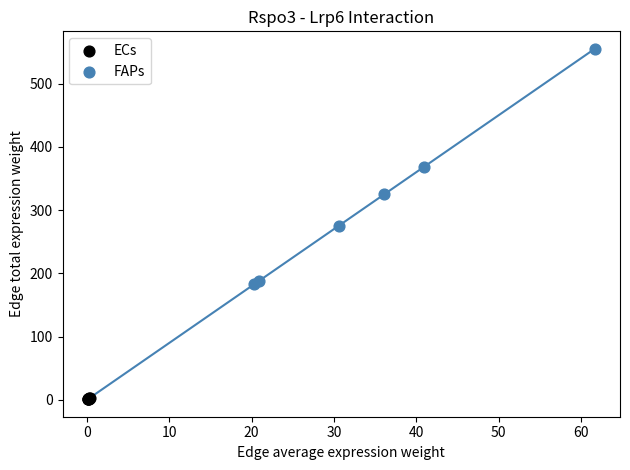

Which series contains the highest Y value?

FAPs